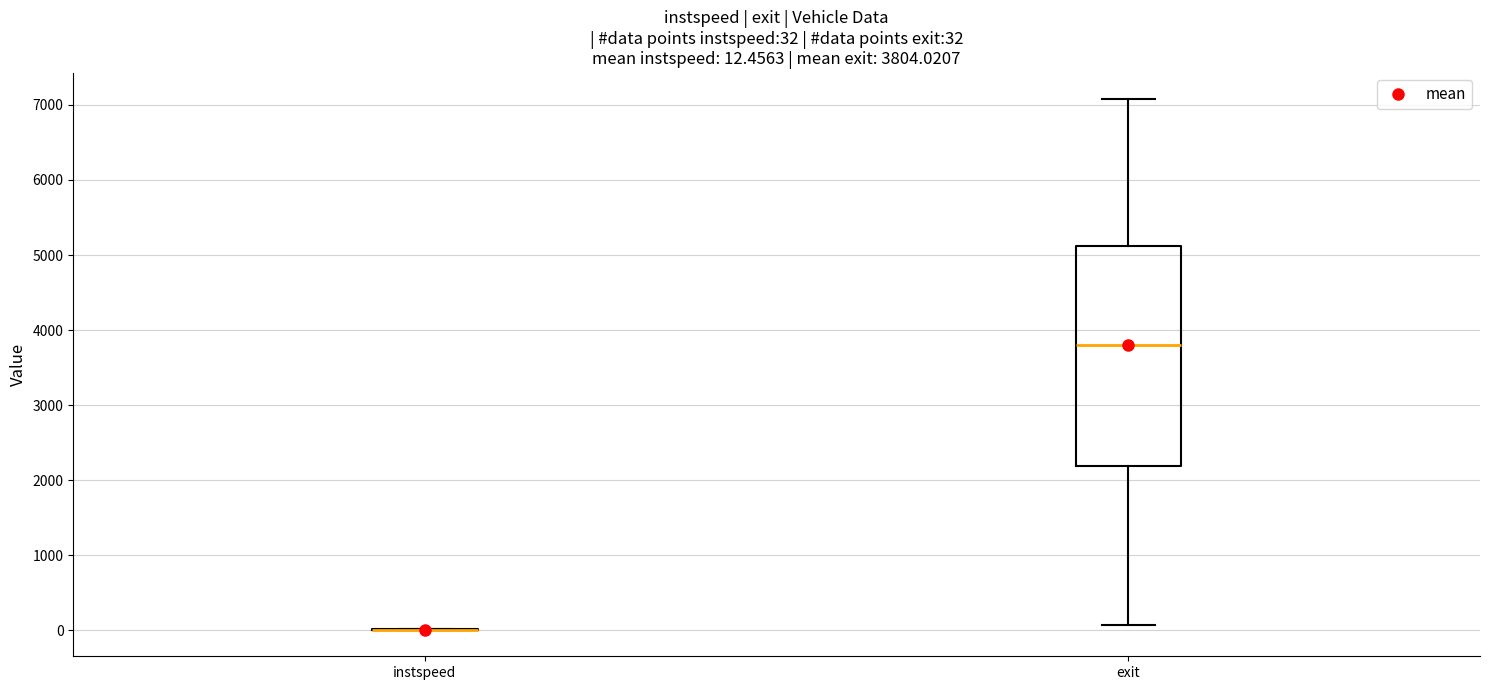

Which box is the tallest, from its lower edge to its upper edge?

exit